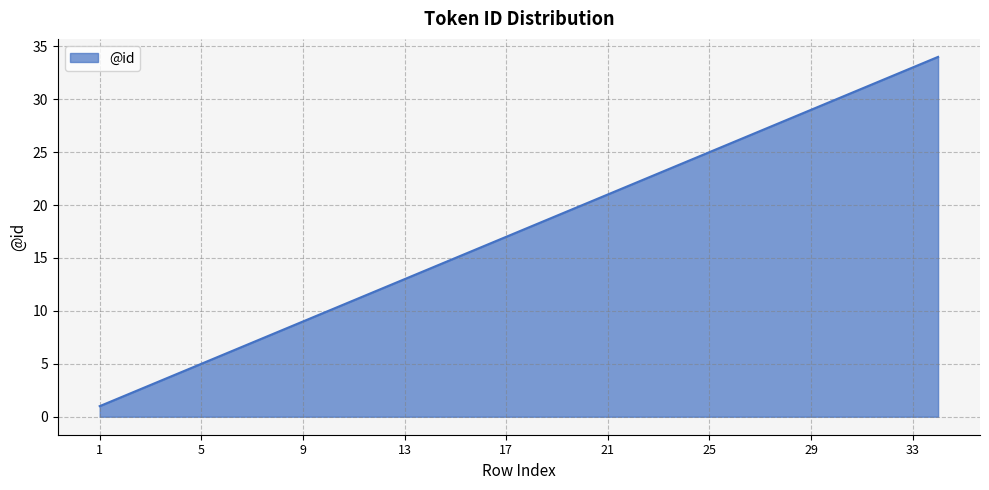

What is the minimum value shown in the chart?

1